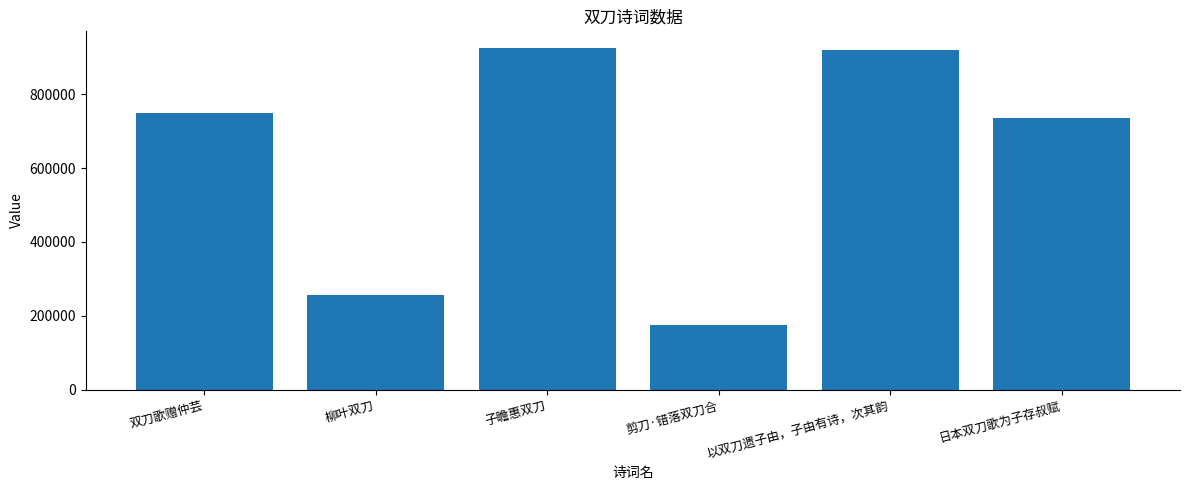

What is the value of the 2nd bar from the left?

256856